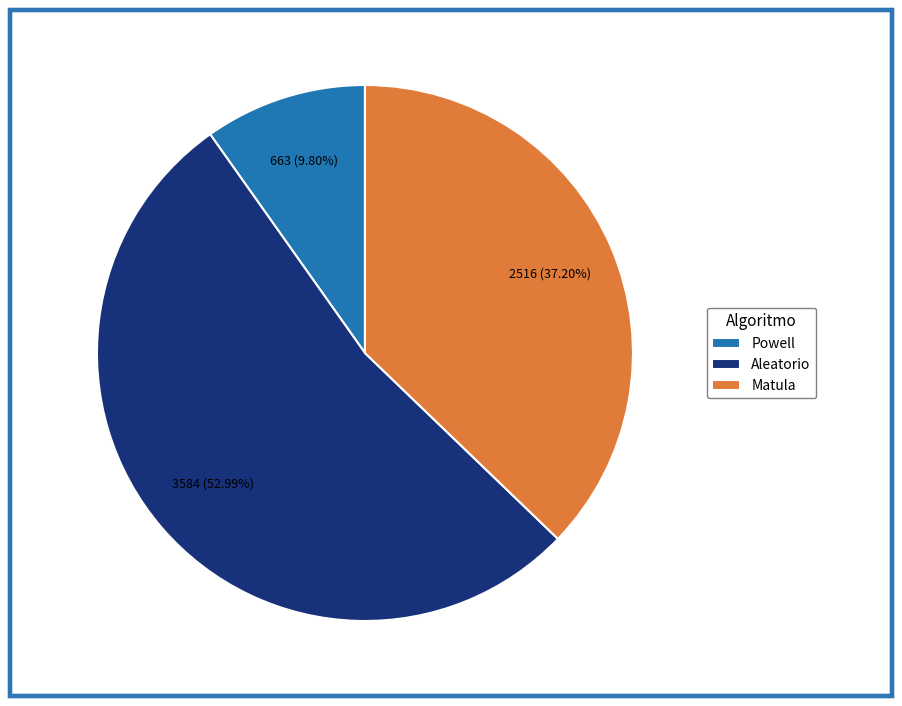

Rank the categories by value from lowest to highest.

Powell, Matula, Aleatorio